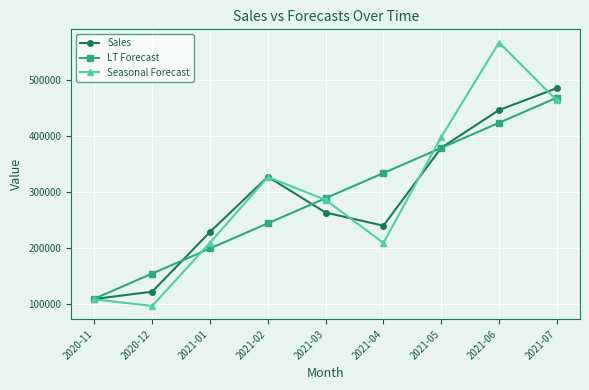

Rank the categories by Sales value from highest to lowest.

2021-07, 2021-06, 2021-05, 2021-02, 2021-03, 2021-04, 2021-01, 2020-12, 2020-11